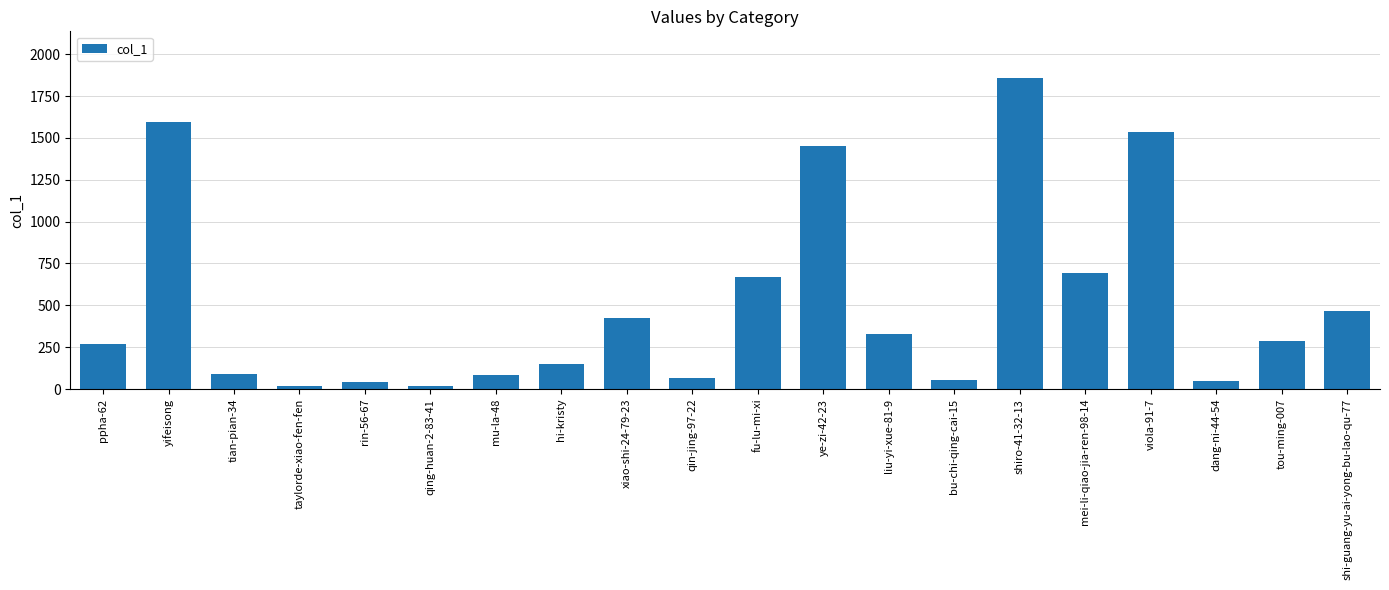

How many data points are less than 284?

10